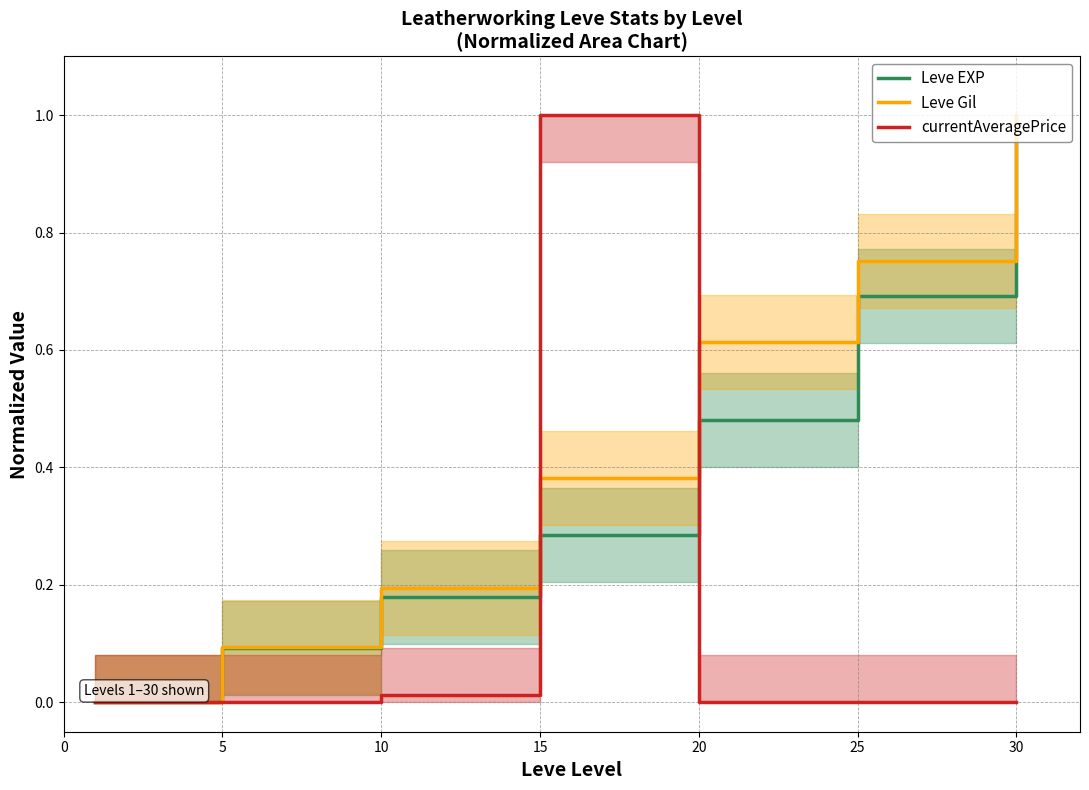

After their last crossing, which series has the higher values: currentAveragePrice or Leve Gil?

Leve Gil